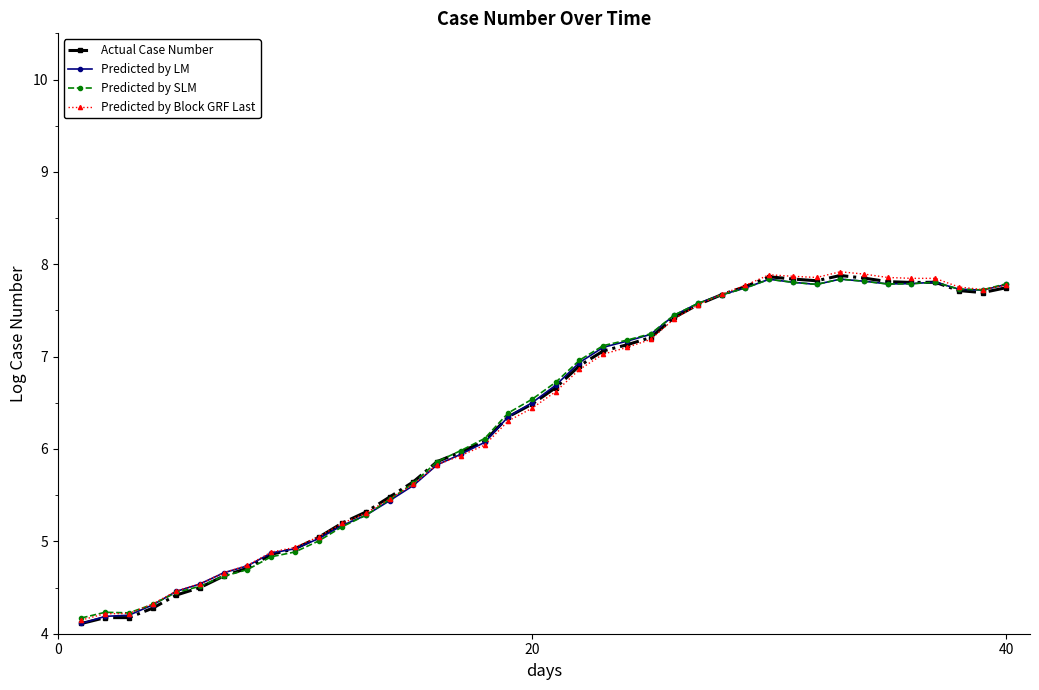

How many lines are shown in the chart?

4